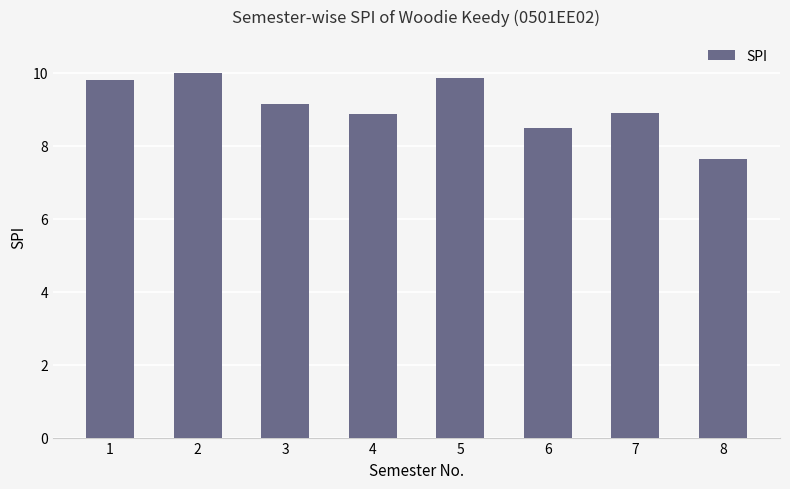

What is the minimum value shown in the chart?

7.6